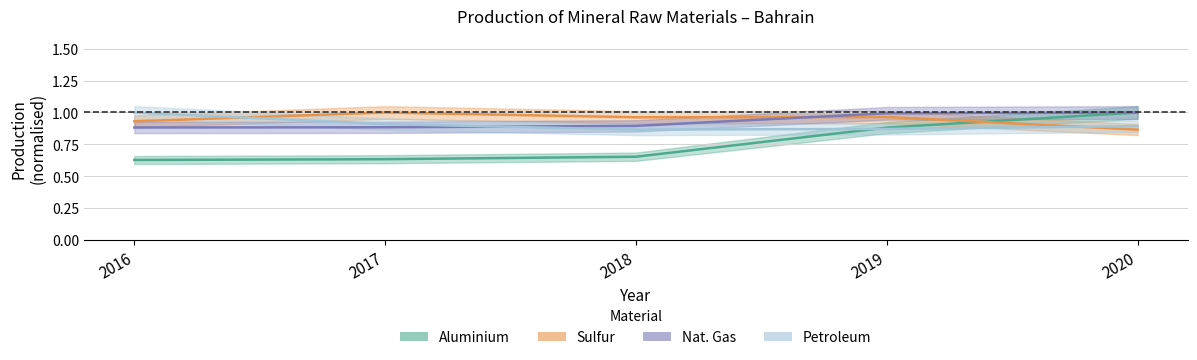

Is it true that Aluminium equals 0.9 at 2019?

True